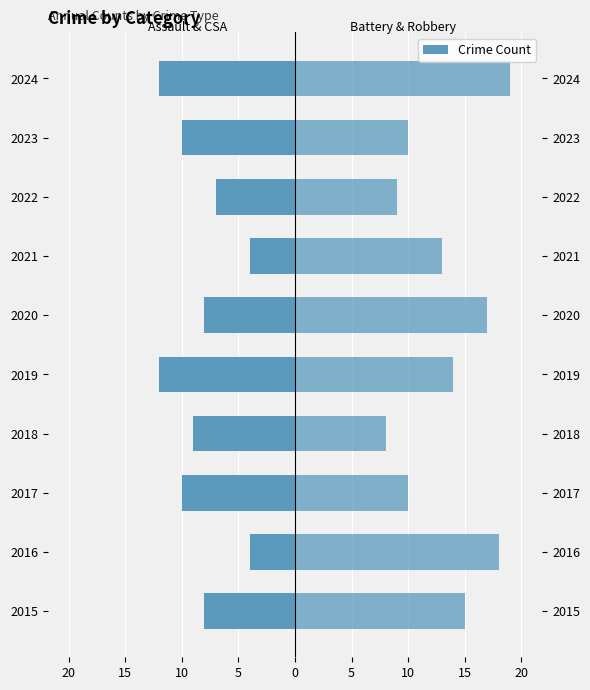

Which series has the largest range (max minus min)?

Aggravated Battery & Robbery